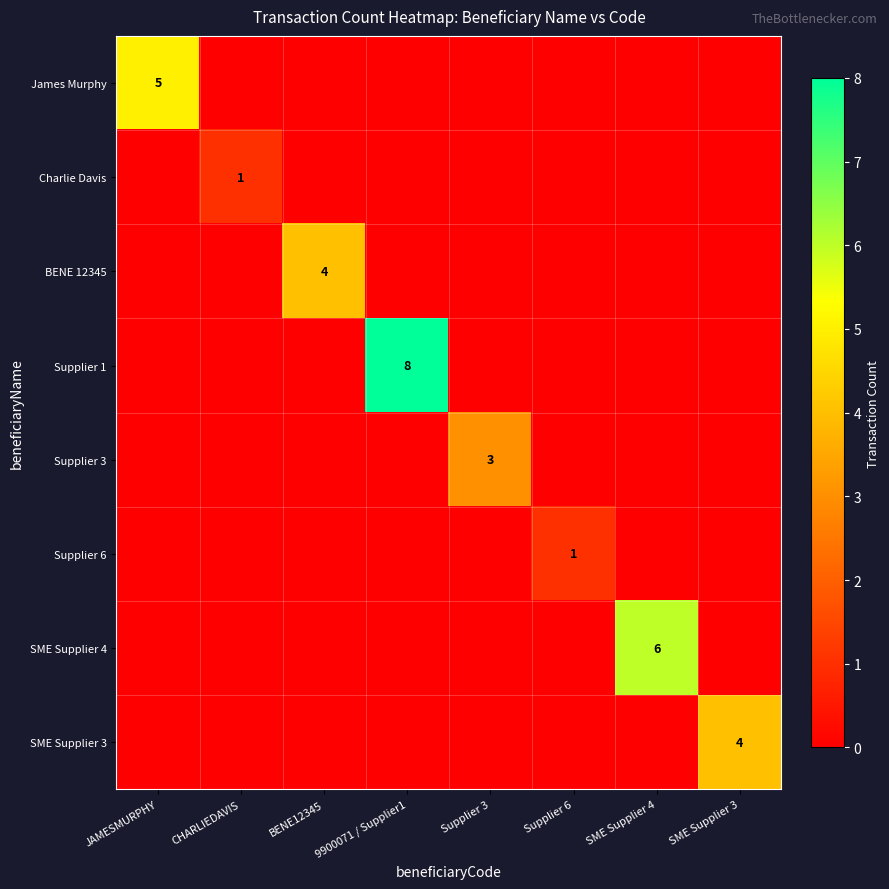

True or false: SME Supplier 4 has a value of 4 at SME Supplier 4.

False